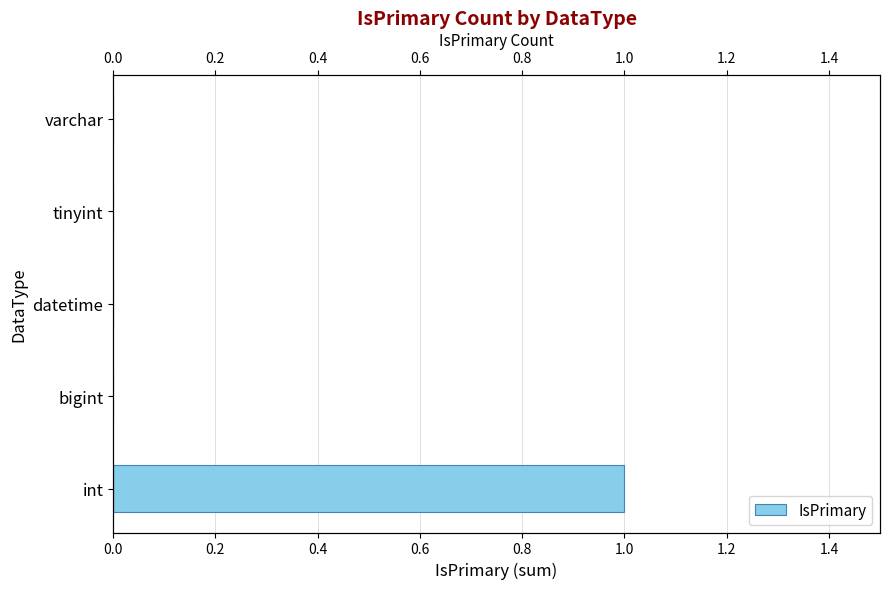

What is the sum of all values?

1